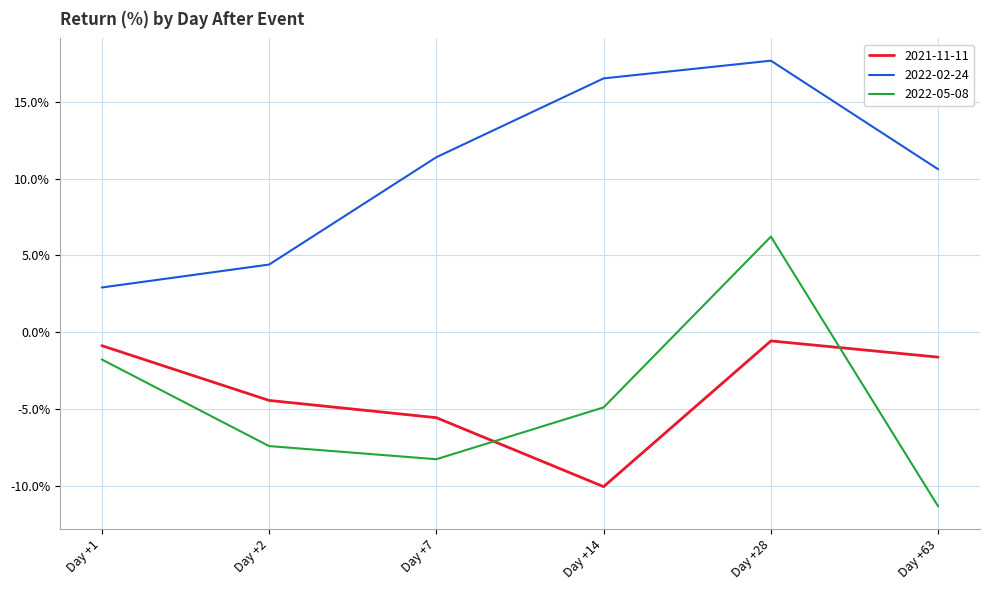

List the series in order of their peak value, highest first.

2022-02-24, 2022-05-08, 2021-11-11